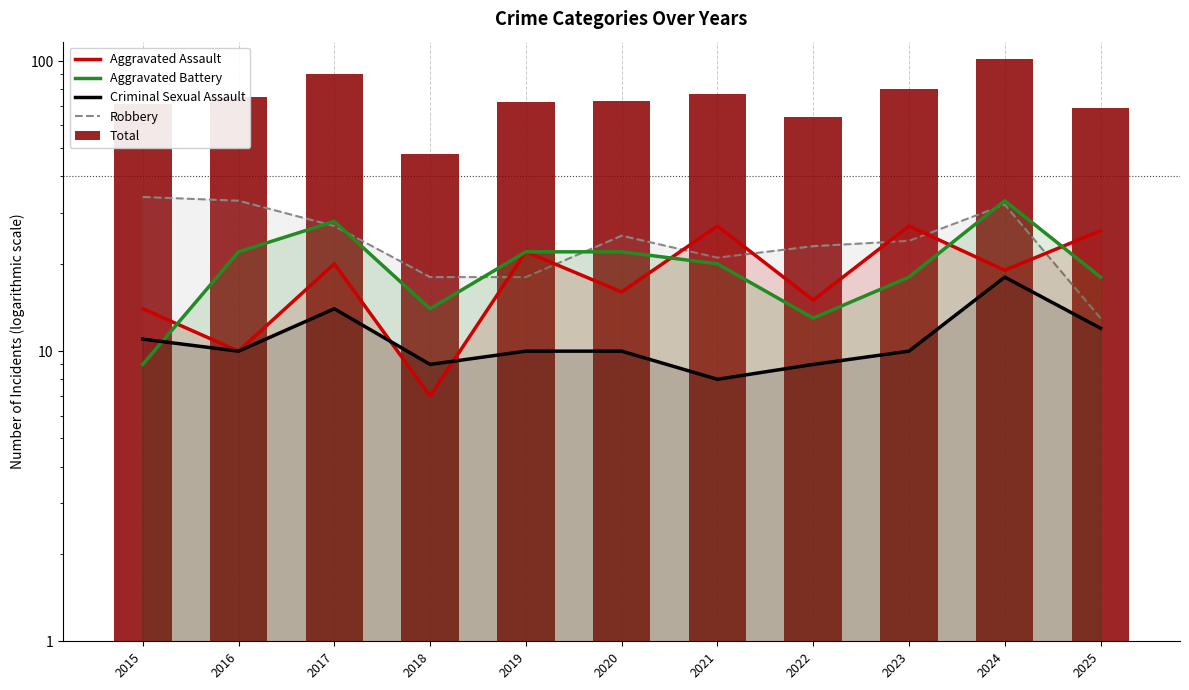

Reading left to right, extract all data points from this chart.

Aggravated Assault: 2015=14	2016=10	2017=20	2018=7	2019=22	2020=16	2021=27	2022=15	2023=27	2024=19	2025=26
Aggravated Battery: 2015=9	2016=22	2017=28	2018=14	2019=22	2020=22	2021=20	2022=13	2023=18	2024=33	2025=18
Criminal Sexual Assault: 2015=11	2016=10	2017=14	2018=9	2019=10	2020=10	2021=8	2022=9	2023=10	2024=18	2025=12
Robbery: 2015=34	2016=33	2017=27	2018=18	2019=18	2020=25	2021=21	2022=23	2023=24	2024=32	2025=13